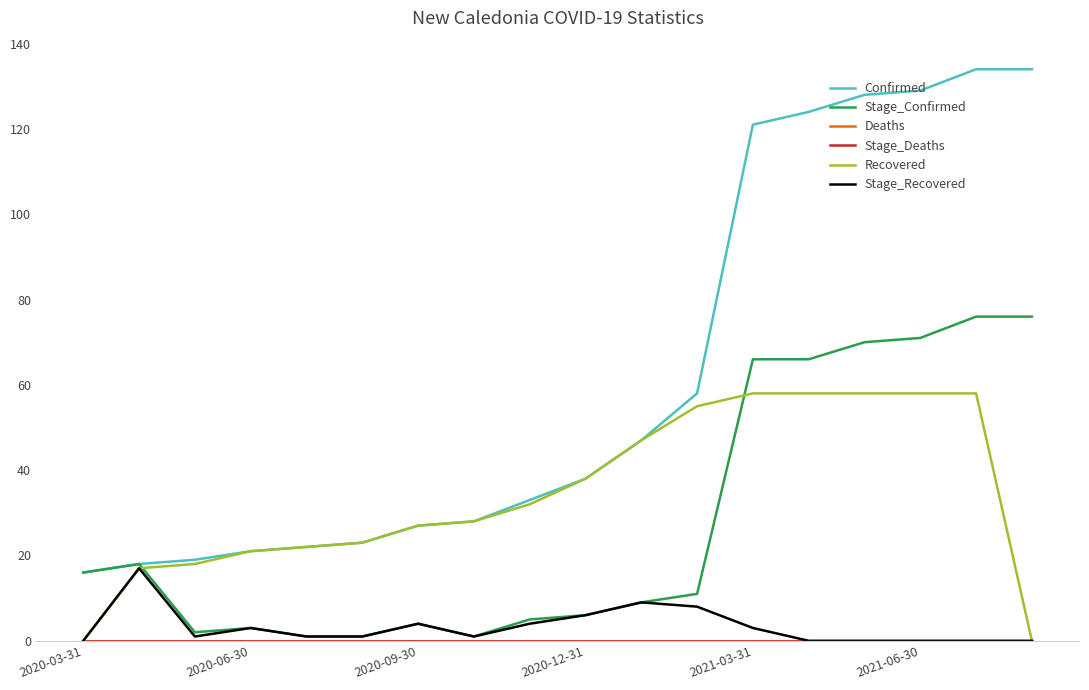

Reading right to left, extract all data points from this chart.

Confirmed: 134	134	129	128	124	121	58	47	38	33	28	27	23	22	21	19	18	16
Stage_Confirmed: 76	76	71	70	66	66	11	9	6	5	1	4	1	1	3	2	18	16
Deaths: 0	0	0	0	0	0	0	0	0	0	0	0	0	0	0	0	0	0
Stage_Deaths: 0	0	0	0	0	0	0	0	0	0	0	0	0	0	0	0	0	0
Recovered: 0	58	58	58	58	58	55	47	38	32	28	27	23	22	21	18	17	0
Stage_Recovered: 0	0	0	0	0	3	8	9	6	4	1	4	1	1	3	1	17	0